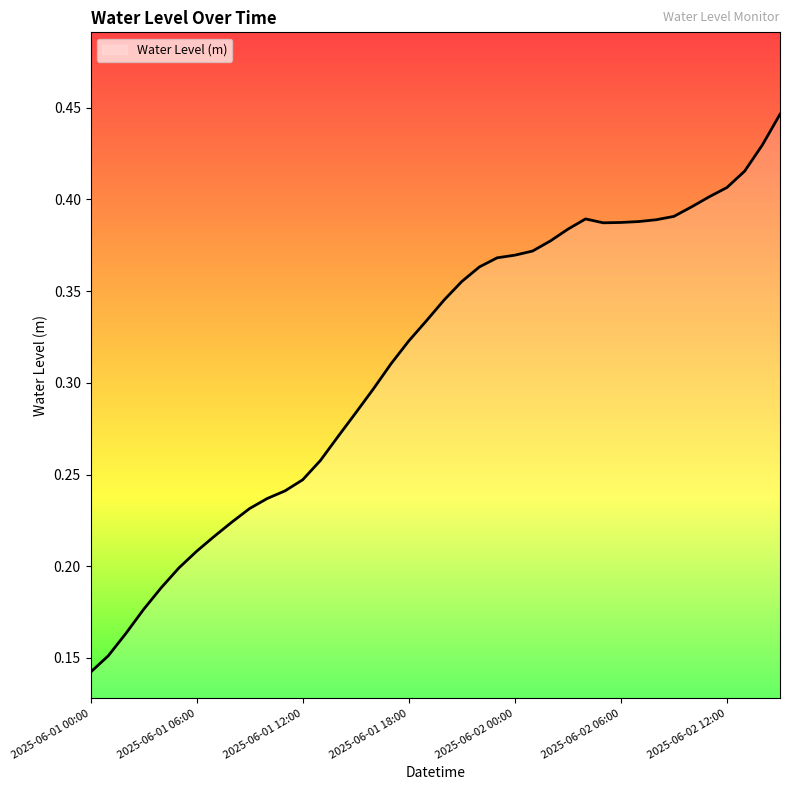

Is this an area chart (filled region under the line)?

Yes